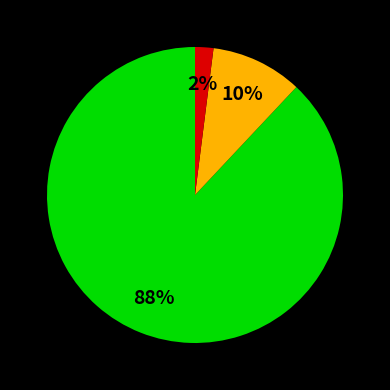

Is there any slice that represents more than half of the pie?

Yes